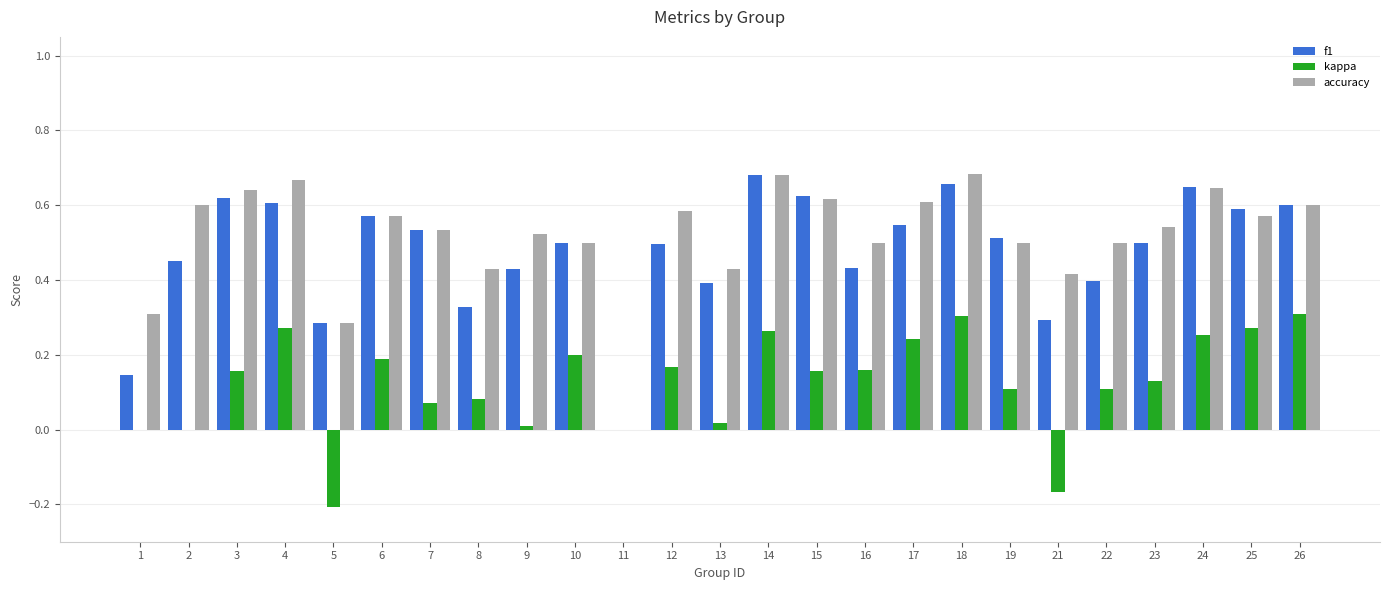

What is the sum of all f1 values?

11.8